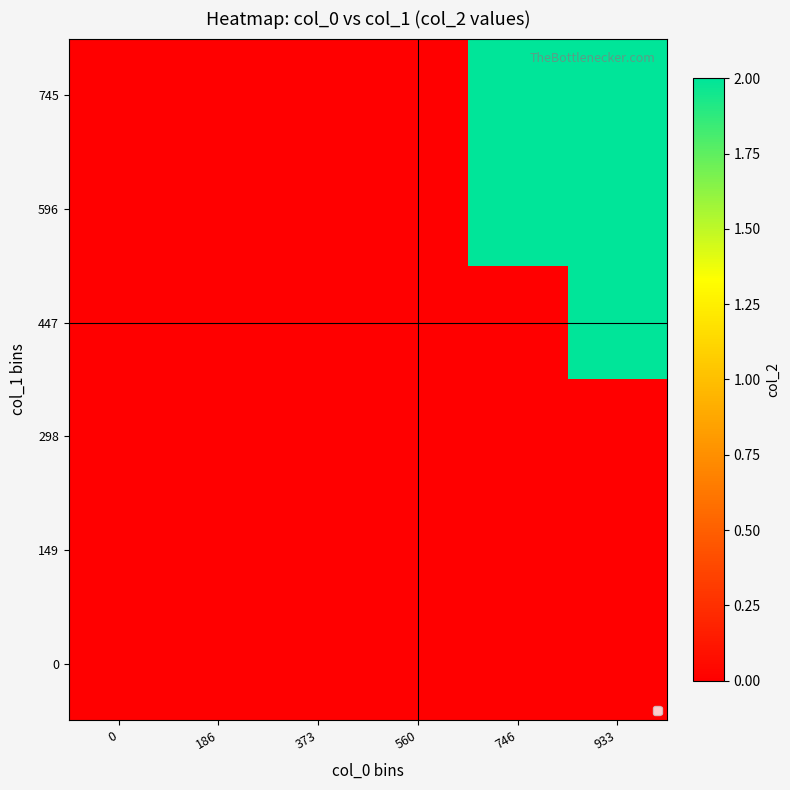

Reading left to right, transcribe all the data shown in this chart.

0: 0=0	186=0	373=0	560=0	746=0	933=0
149: 0=0	186=0	373=0	560=0	746=0	933=0
298: 0=0	186=0	373=0	560=0	746=0	933=0
447: 0=0	186=0	373=0	560=0	746=0	933=2
596: 0=0	186=0	373=0	560=0	746=2	933=2
745: 0=0	186=0	373=0	560=0	746=2	933=2